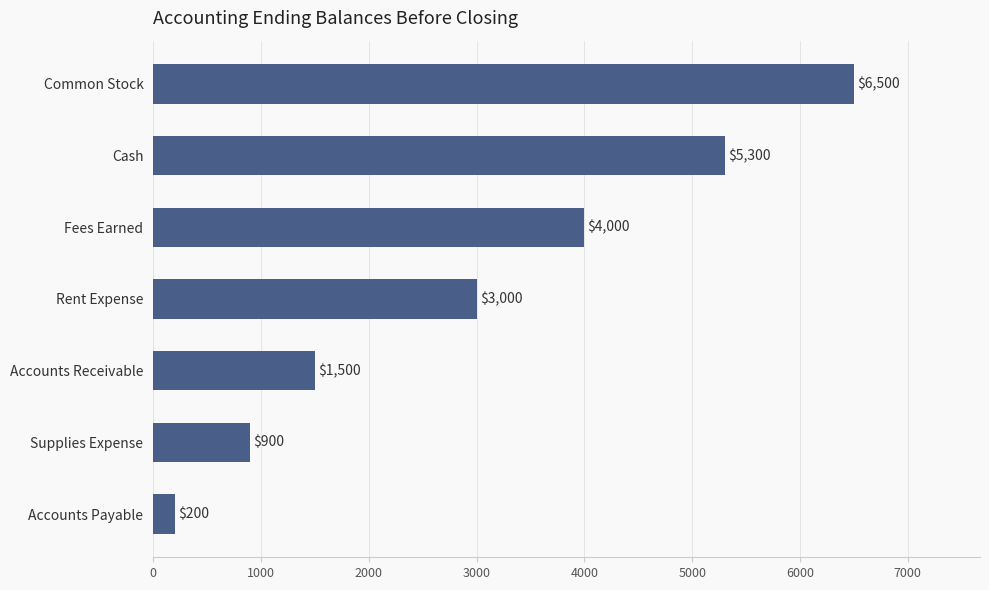

Which has a higher value, Rent Expense or Accounts Payable?

Rent Expense